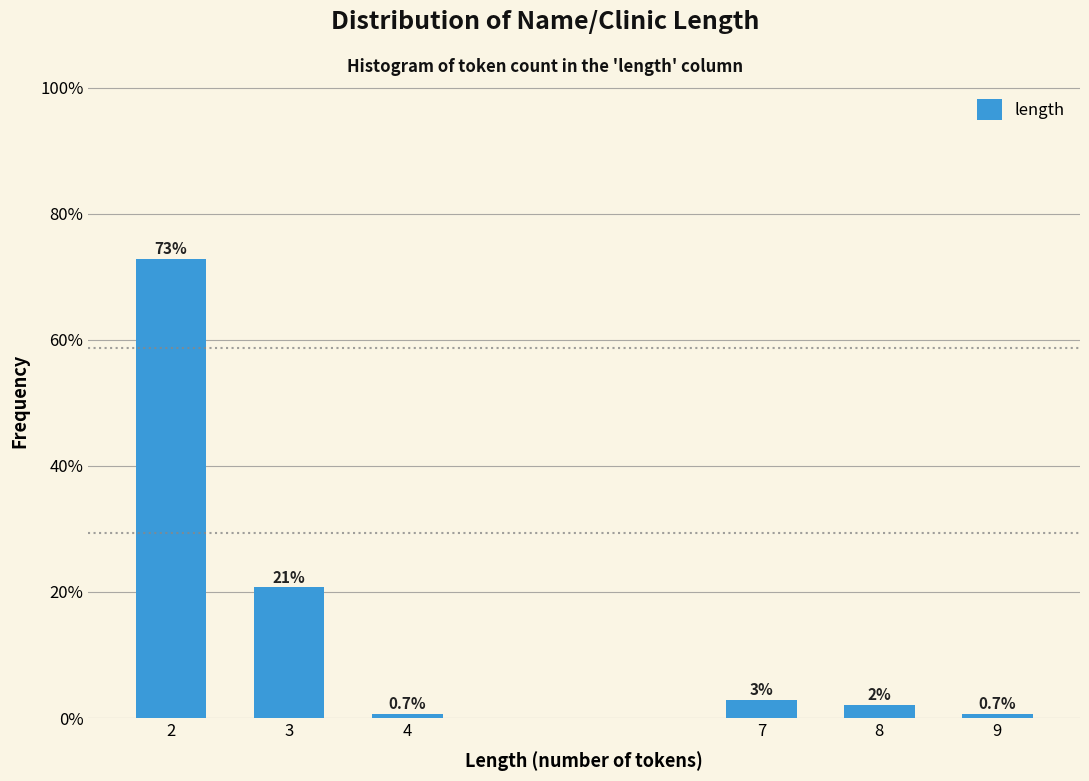

What is the greatest value displayed?

72.9